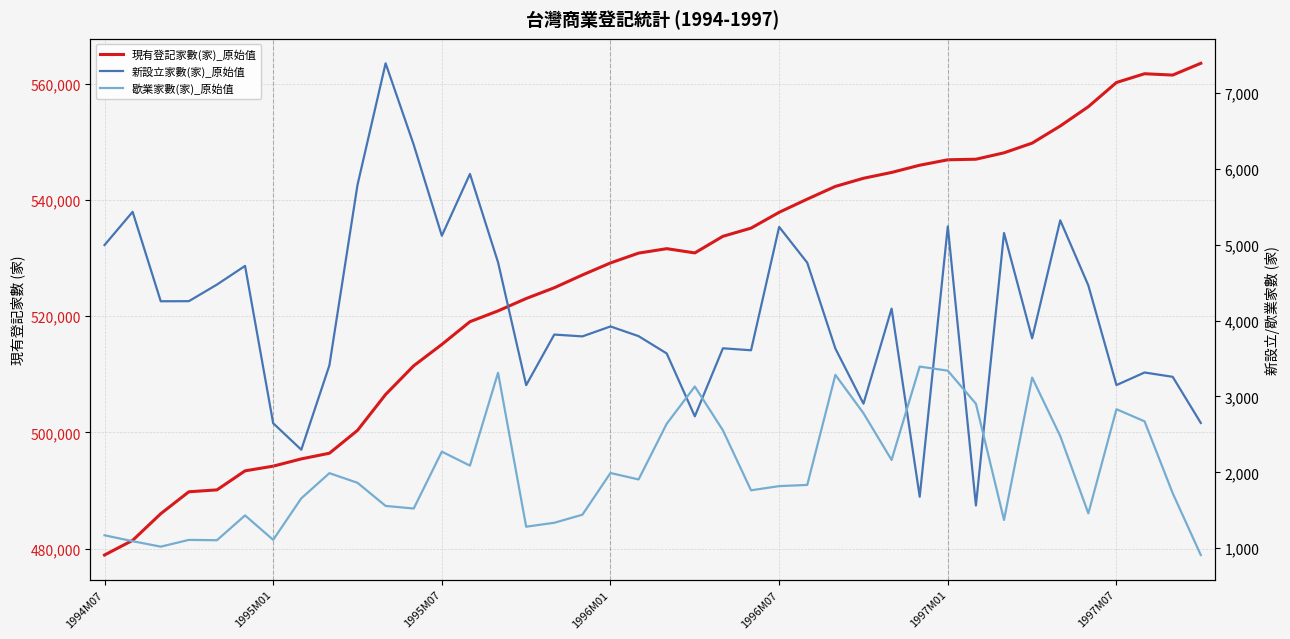

What is the sum of all 現有登記家數(家)_原始值 values?

21048064